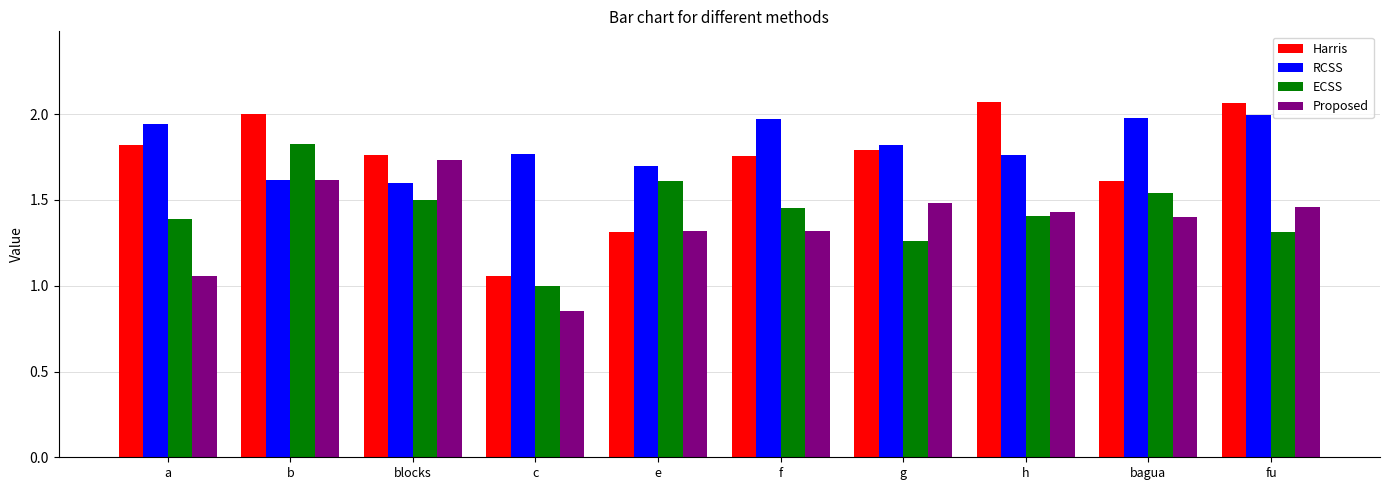

What is the difference between the second highest and second lowest values in the RCSS series?

0.4